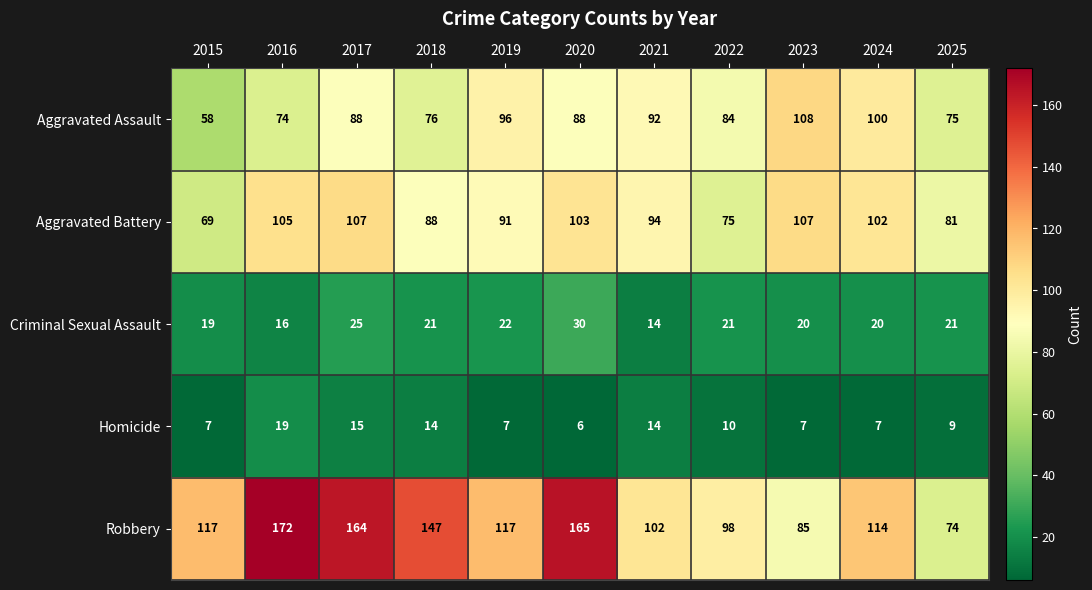

At which category is the sum across all series the highest?

2017